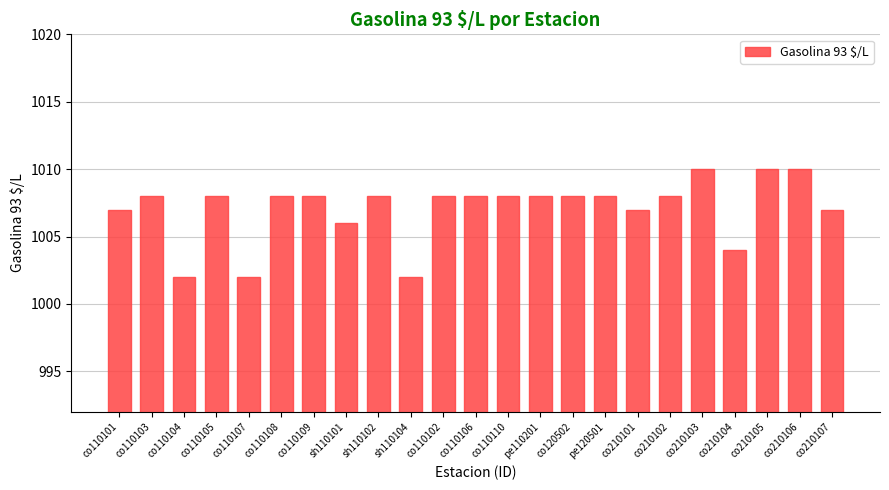

Reading left to right, what are all the values shown in this chart?

co110101=1007	co110103=1008	co110104=1002	co110105=1008	co110107=1002	co110108=1008	co110109=1008	sh110101=1006	sh110102=1008	sh110104=1002	co110102=1008	co110106=1008	co110110=1008	pe110201=1008	co120502=1008	pe120501=1008	co210101=1007	co210102=1008	co210103=1010	co210104=1004	co210105=1010	co210106=1010	co210107=1007